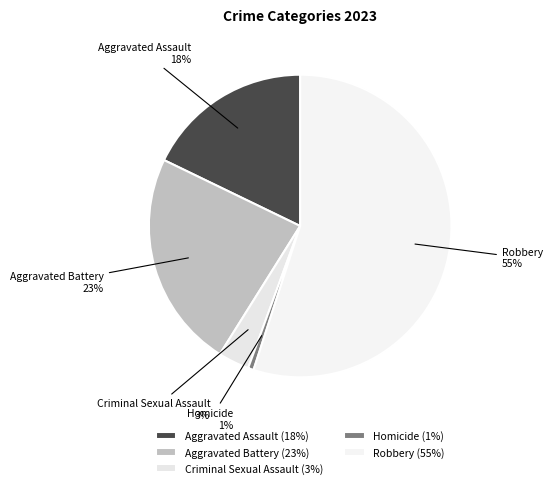

Is there any slice that represents more than half of the pie?

Yes